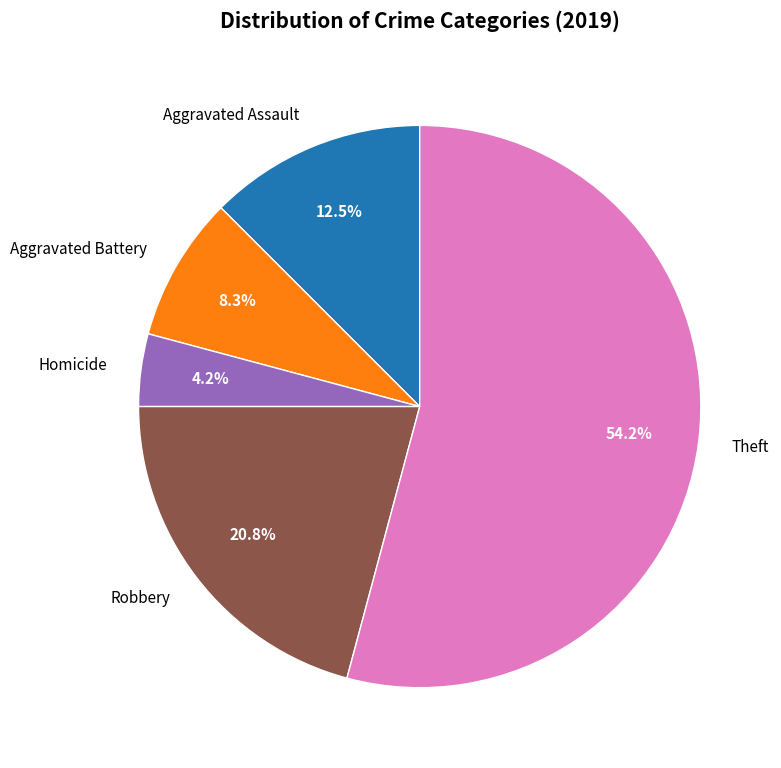

Rank the categories by value from highest to lowest.

Theft, Robbery, Aggravated Assault, Aggravated Battery, Homicide